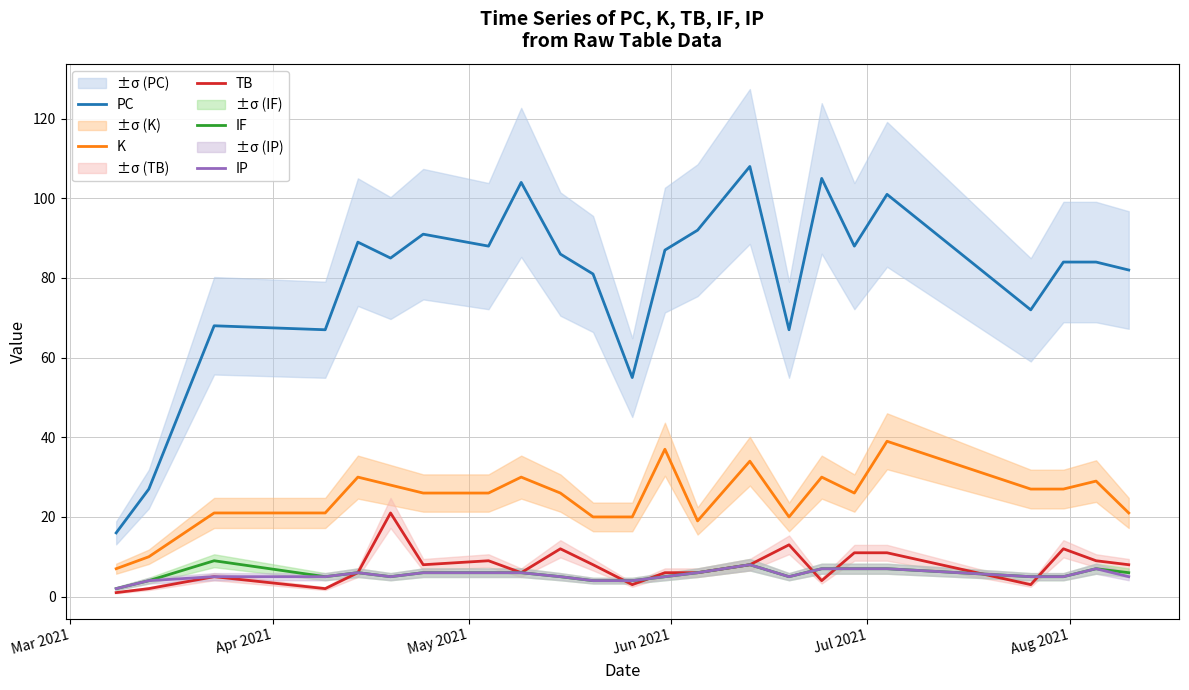

True or false: K and TB cross at least once.

False